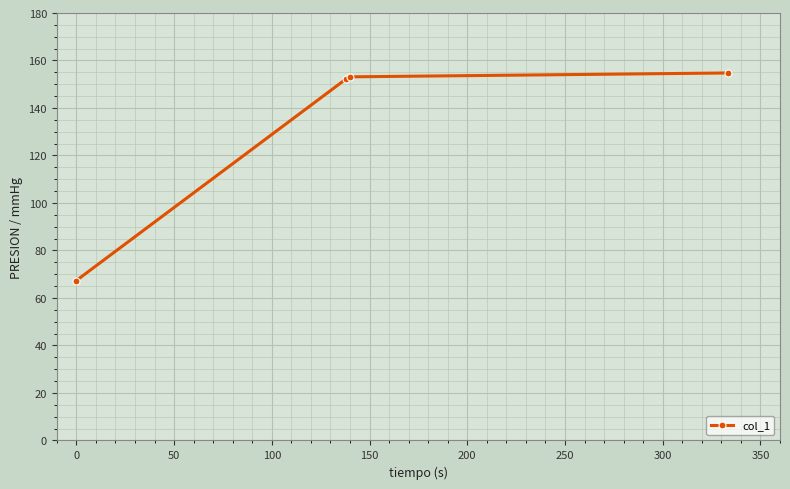

What is the smallest value displayed?

67.3